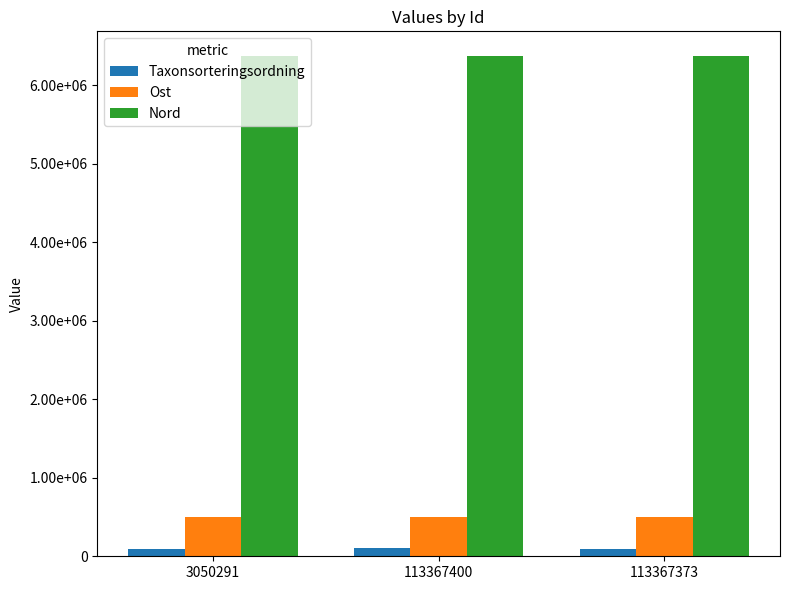

What are all the series names shown in the legend?

Taxonsorteringsordning, Ost, Nord